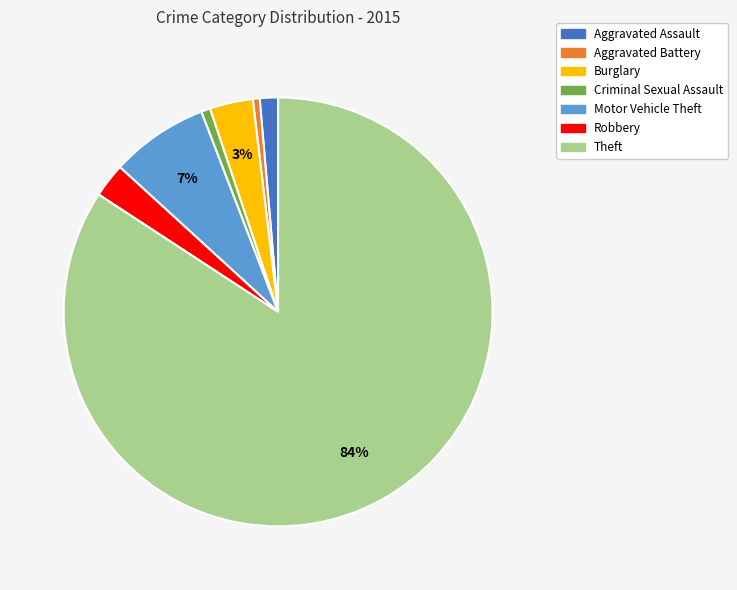

Does Theft account for over 50% of the chart?

Yes